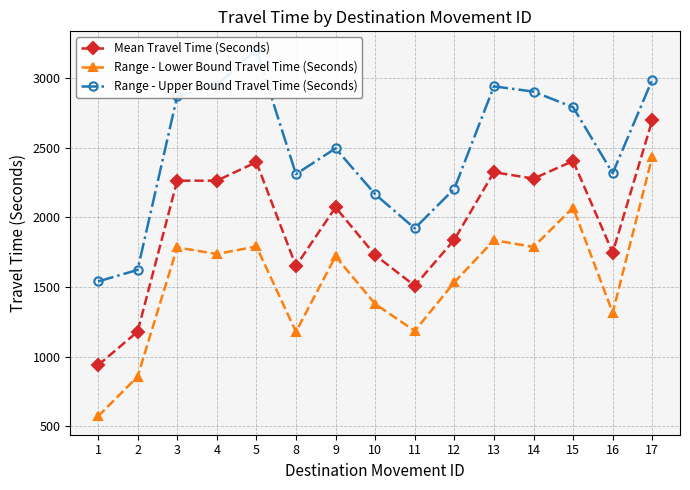

Reading right to left, extract all data points from this chart.

Mean Travel Time (Seconds): 17=2698	16=1747	15=2404	14=2278	13=2324	12=1840	11=1509	10=1729	9=2072	8=1651	5=2396	4=2263	3=2263	2=1180	1=939
Range - Lower Bound Travel Time (Seconds): 17=2436	16=1316	15=2070	14=1788	13=1836	12=1534	11=1185	10=1379	9=1720	8=1179	5=1791	4=1737	3=1784	2=857	1=572
Range - Upper Bound Travel Time (Seconds): 17=2988	16=2317	15=2790	14=2902	13=2940	12=2205	11=1921	10=2166	9=2495	8=2310	5=3203	4=2947	3=2869	2=1623	1=1540